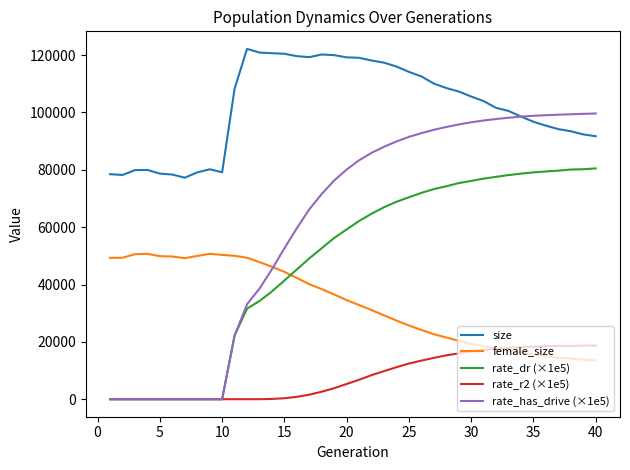

True or false: size and female_size intersect in this chart.

False